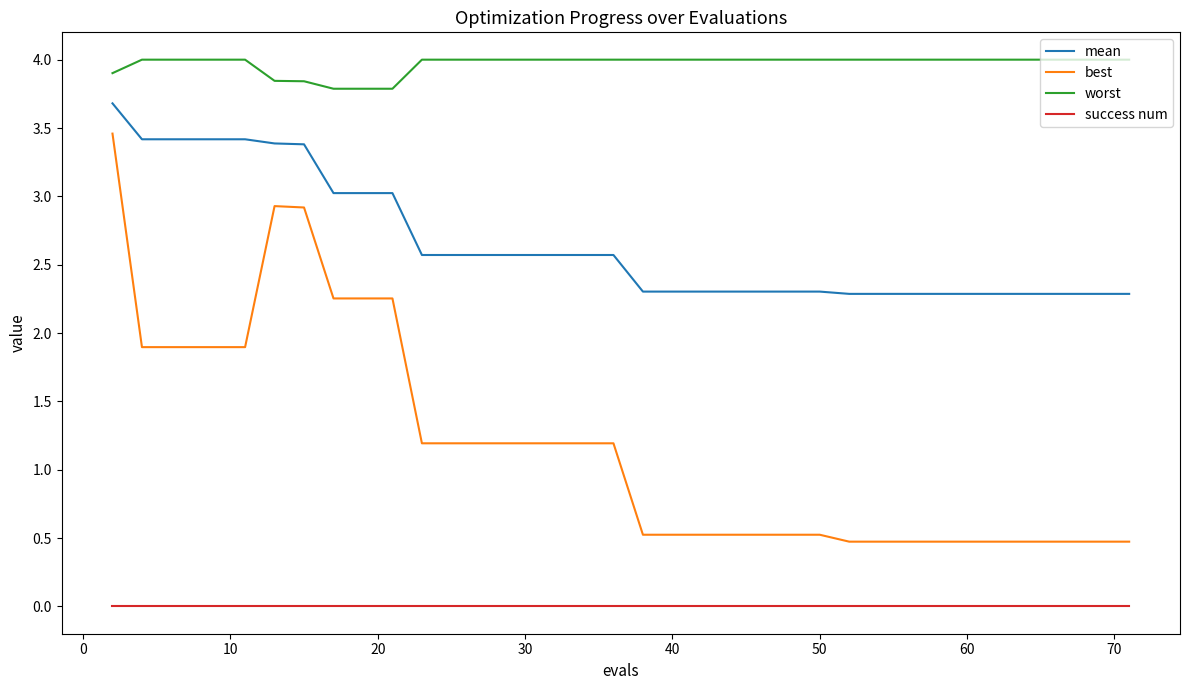

List the series in order of their overall mean, lowest first.

success num, best, mean, worst